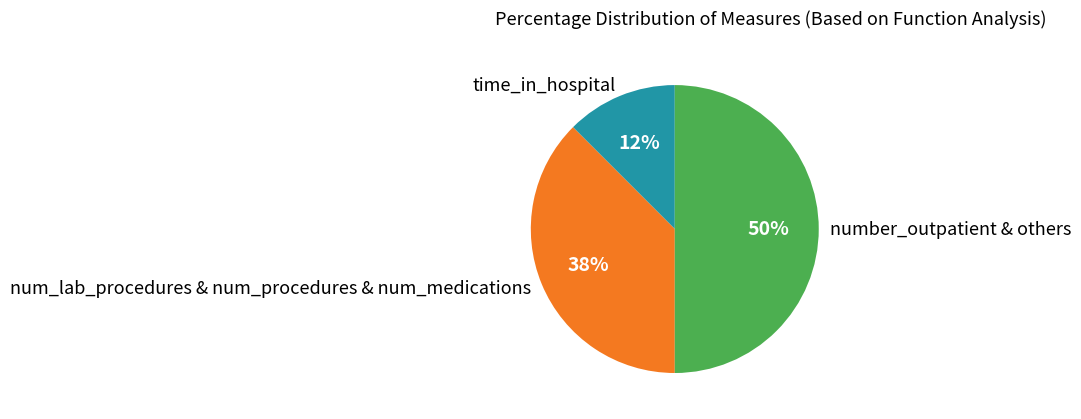

Combined, do number_outpatient & others and time_in_hospital account for over 50%?

Yes